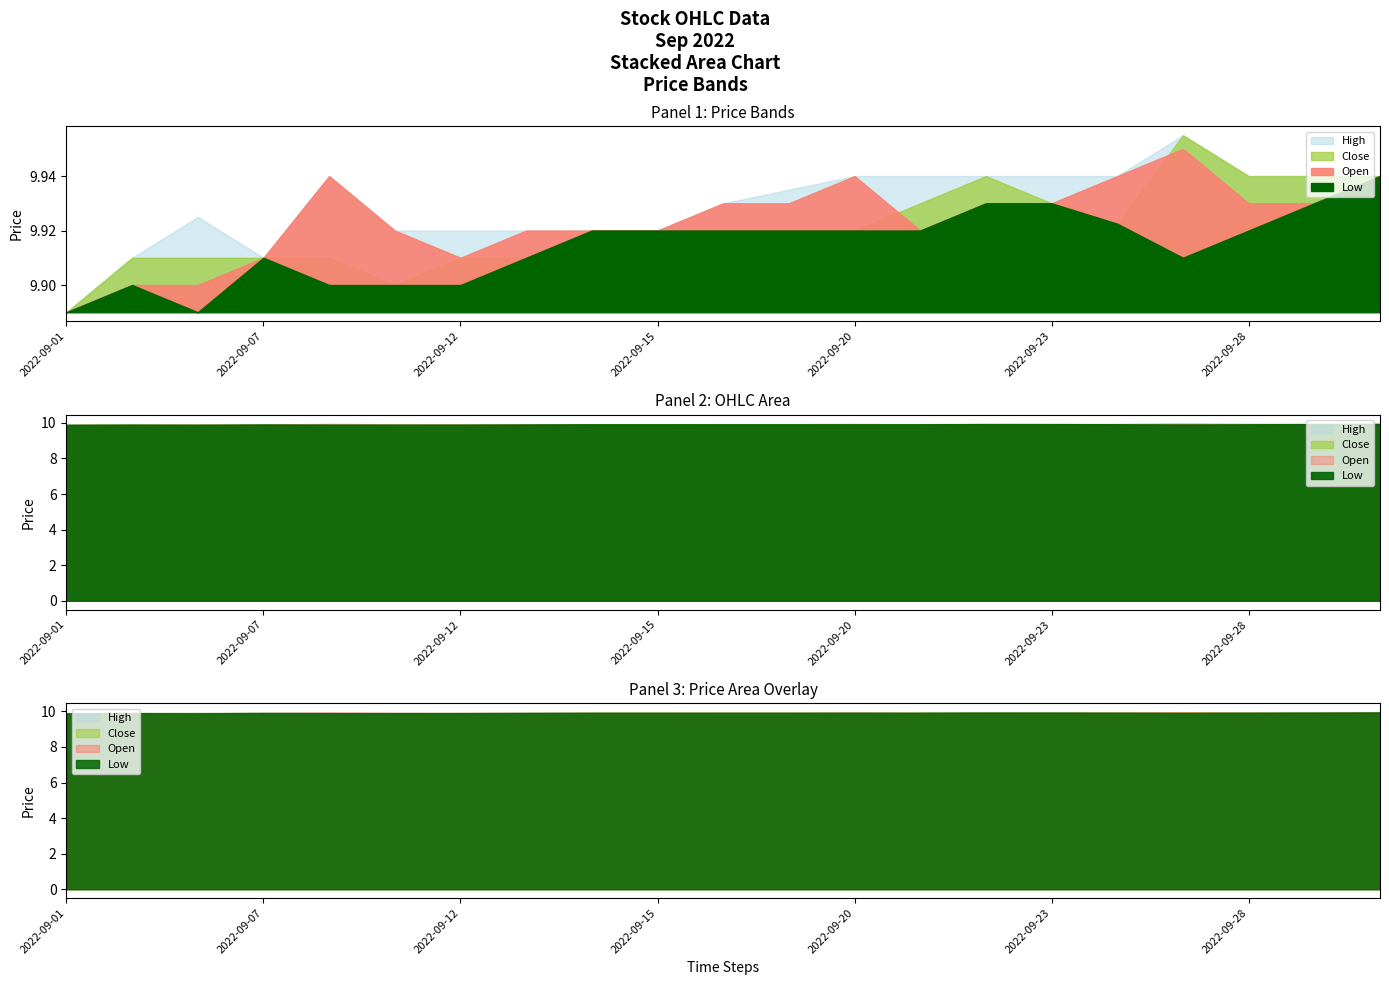

How many Close values are between 9 and 10?

21